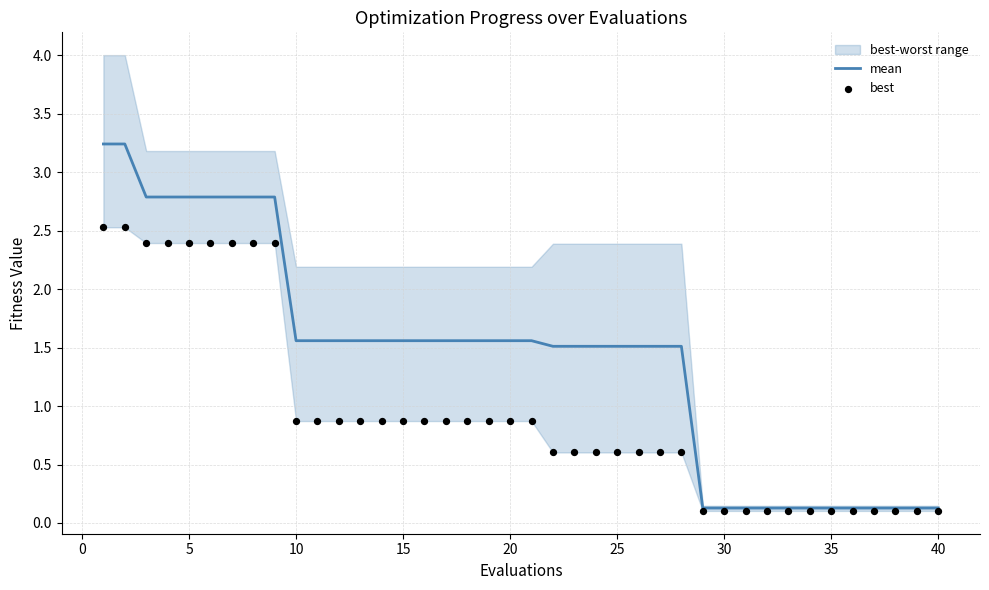

The mean series shows 1.0 at 20. True or false?

False